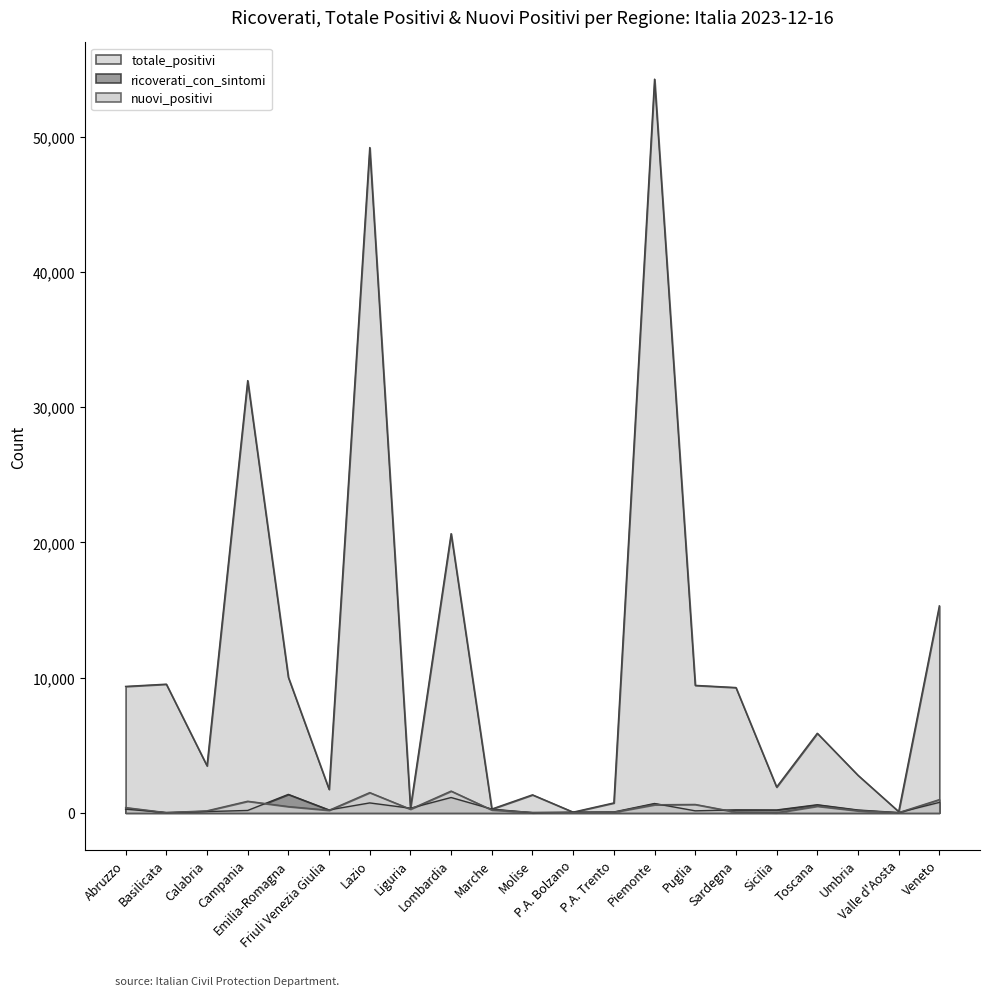

Where does the totale_positivi series first go above 5889?

Abruzzo